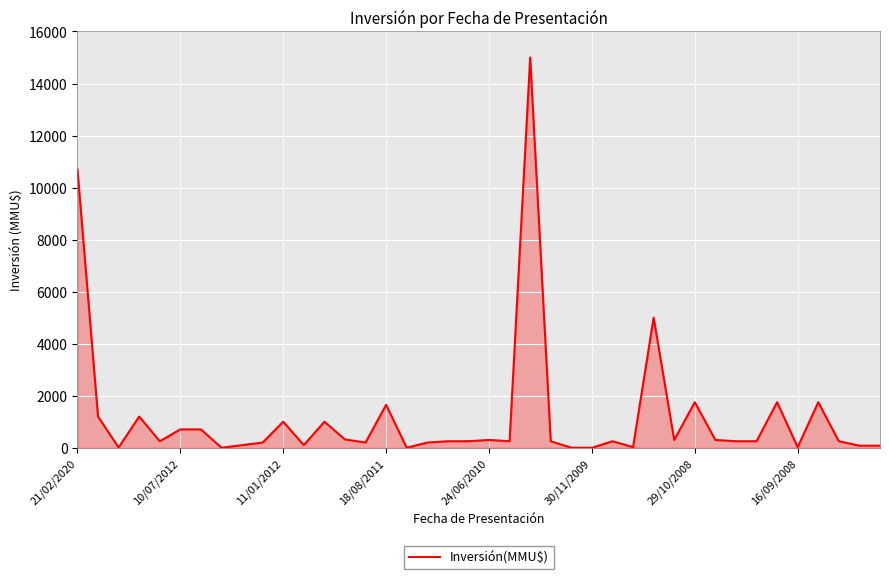

What is the maximum value shown in the chart?

15000